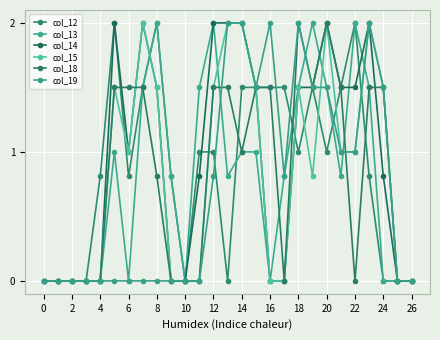

Reading left to right, extract all data points from this chart.

col_12: 0.0	0.0	0.0	0.0	0.8	2.0	0.8	1.5	2.0	0.8	0.0	1.0	1.0	0.0	1.5	1.5	1.5	1.5	1.0	1.5	1.0	1.5	2.0	0.8	0.0	0.0	0.0
col_13: 0.0	0.0	0.0	0.0	0.0	1.0	0.0	1.5	2.0	0.8	0.0	1.5	2.0	0.8	1.0	1.0	0.0	0.8	1.5	2.0	1.5	0.8	2.0	1.5	0.0	0.0	0.0
col_14: 0.0	0.0	0.0	0.0	0.0	2.0	1.0	2.0	1.5	0.0	0.0	0.8	2.0	2.0	2.0	1.5	0.0	0.0	1.5	1.5	2.0	1.5	1.5	2.0	0.8	0.0	0.0
col_15: 0.0	0.0	0.0	0.0	0.0	1.5	1.0	2.0	1.5	0.0	0.0	0.0	1.5	2.0	2.0	1.5	0.0	0.0	1.5	0.8	2.0	1.0	1.0	2.0	1.5	0.0	0.0
col_18: 0.0	0.0	0.0	0.0	0.0	1.5	1.5	1.5	0.8	0.0	0.0	0.0	1.5	1.5	1.0	1.5	1.5	0.0	2.0	1.5	2.0	1.5	0.0	1.5	1.5	0.0	0.0
col_19: 0.0	0.0	0.0	0.0	0.0	0.0	0.0	0.0	0.0	0.0	0.0	0.0	0.8	2.0	2.0	1.5	2.0	0.8	2.0	1.5	1.5	1.0	1.0	2.0	1.5	0.0	0.0